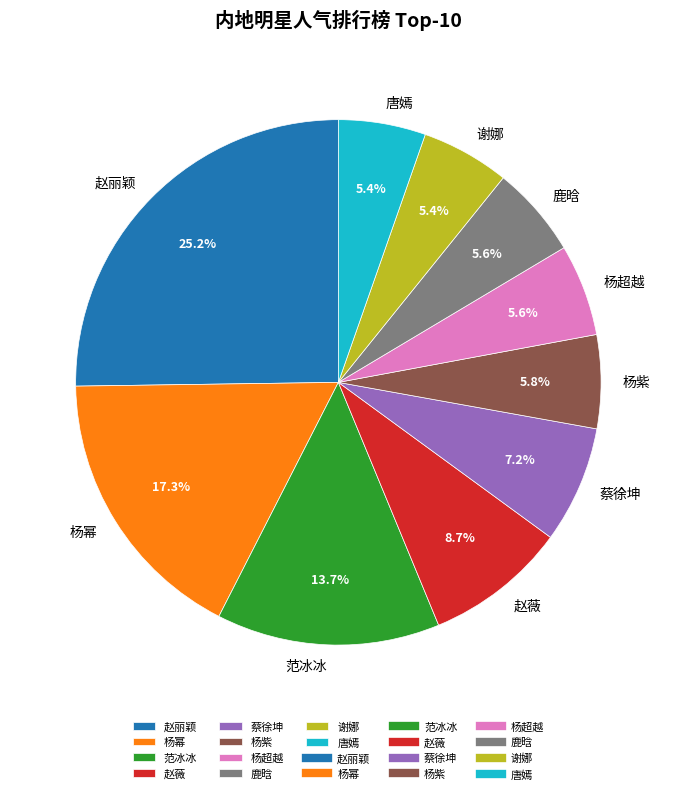

The 唐嫣 slice represents 1% of the pie. True or false?

False